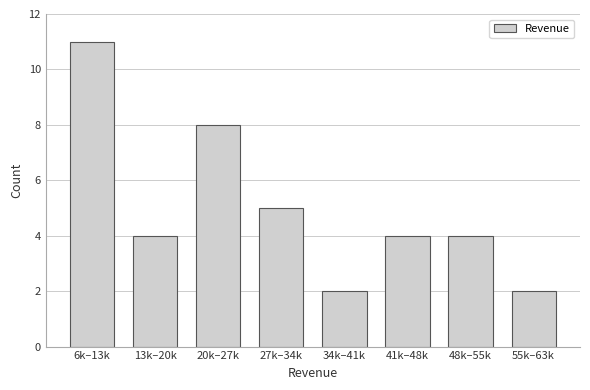

Reading left to right, list all the values displayed in this chart.

6k–13k=11	13k–20k=4	20k–27k=8	27k–34k=5	34k–41k=2	41k–48k=4	48k–55k=4	55k–63k=2